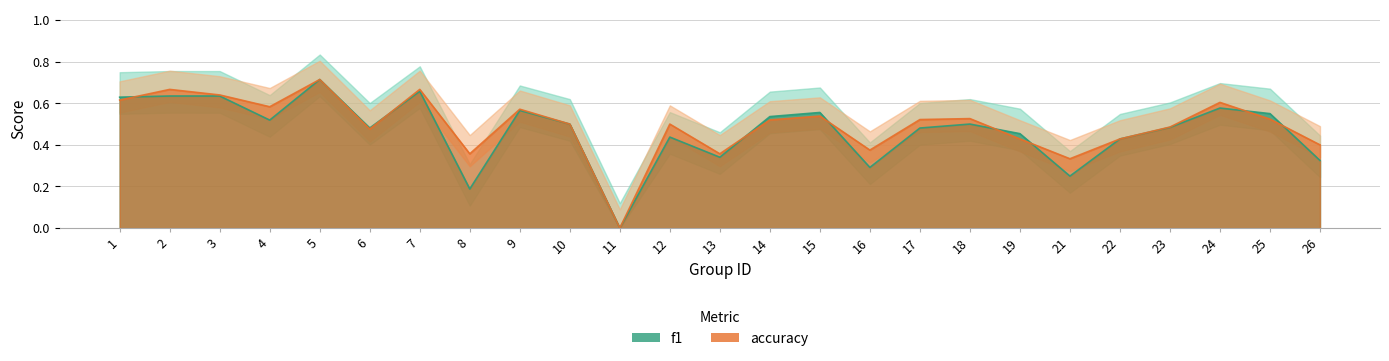

Which series has the largest range (max minus min)?

f1